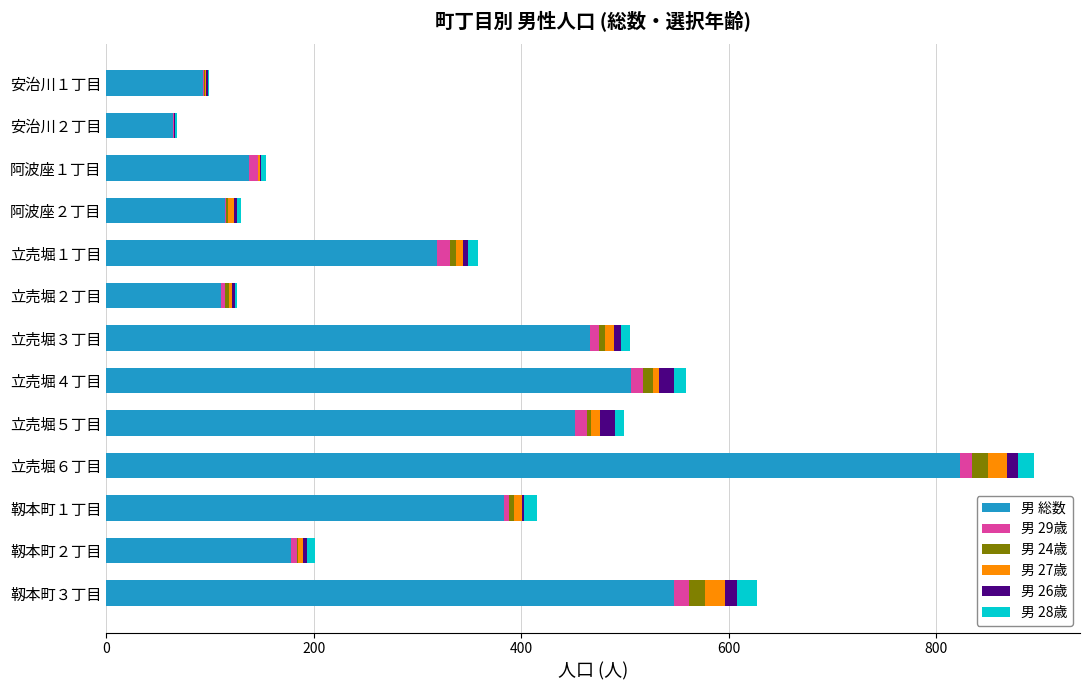

At which category is the sum across all series the highest?

立売堀６丁目